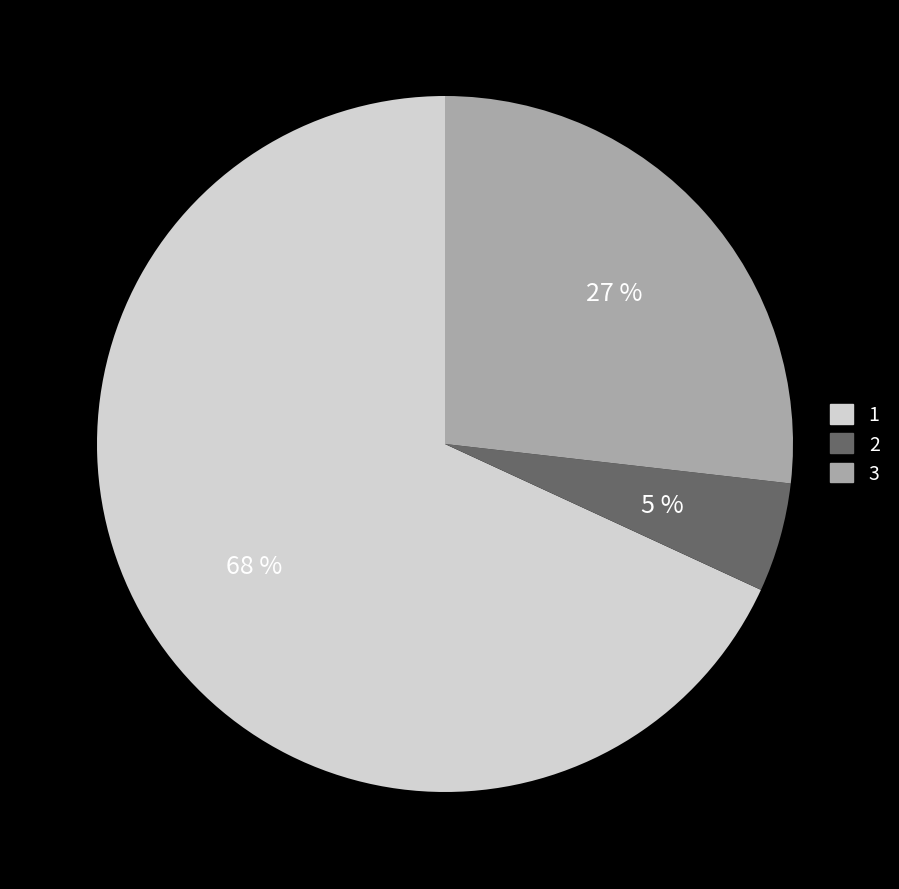

Between 3 and 2, which is larger?

3